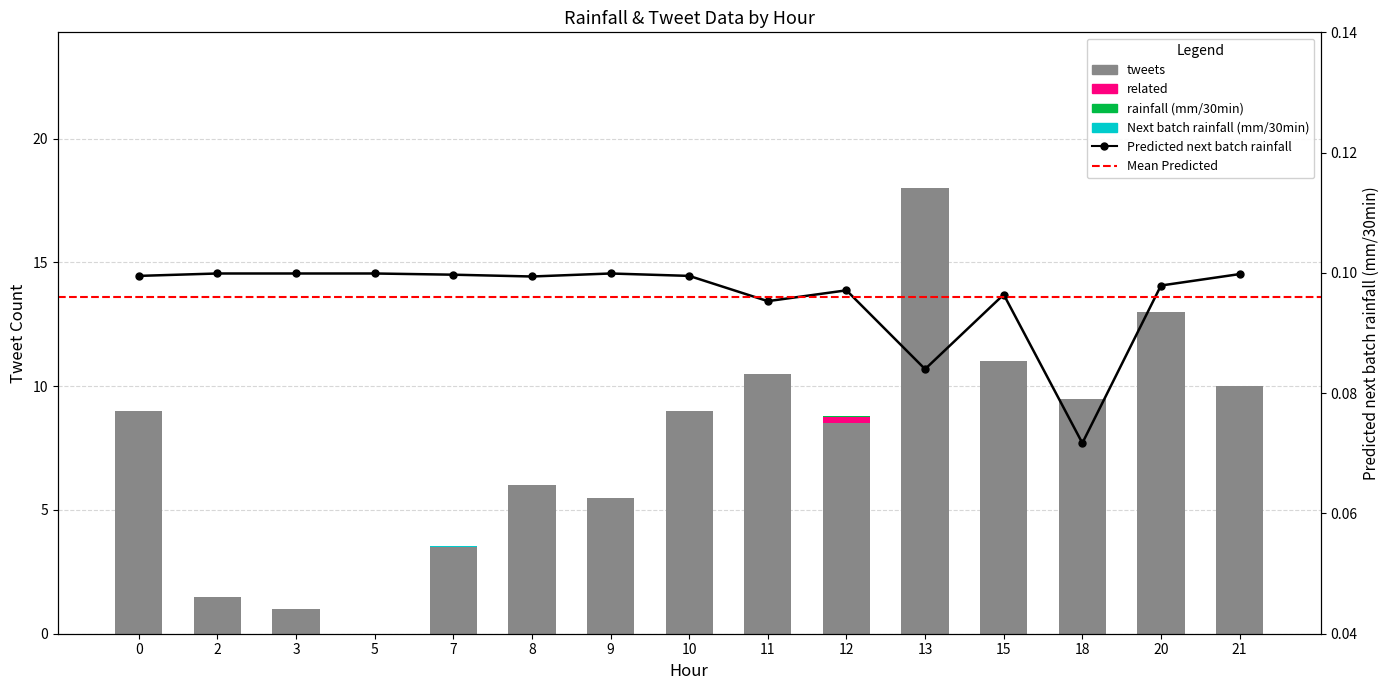

Rank the series at 21 from lowest to highest value.

related, rainfall (mm/30min), Next batch rainfall (mm/30min), Predicted next batch rainfall (mm/30min), tweets